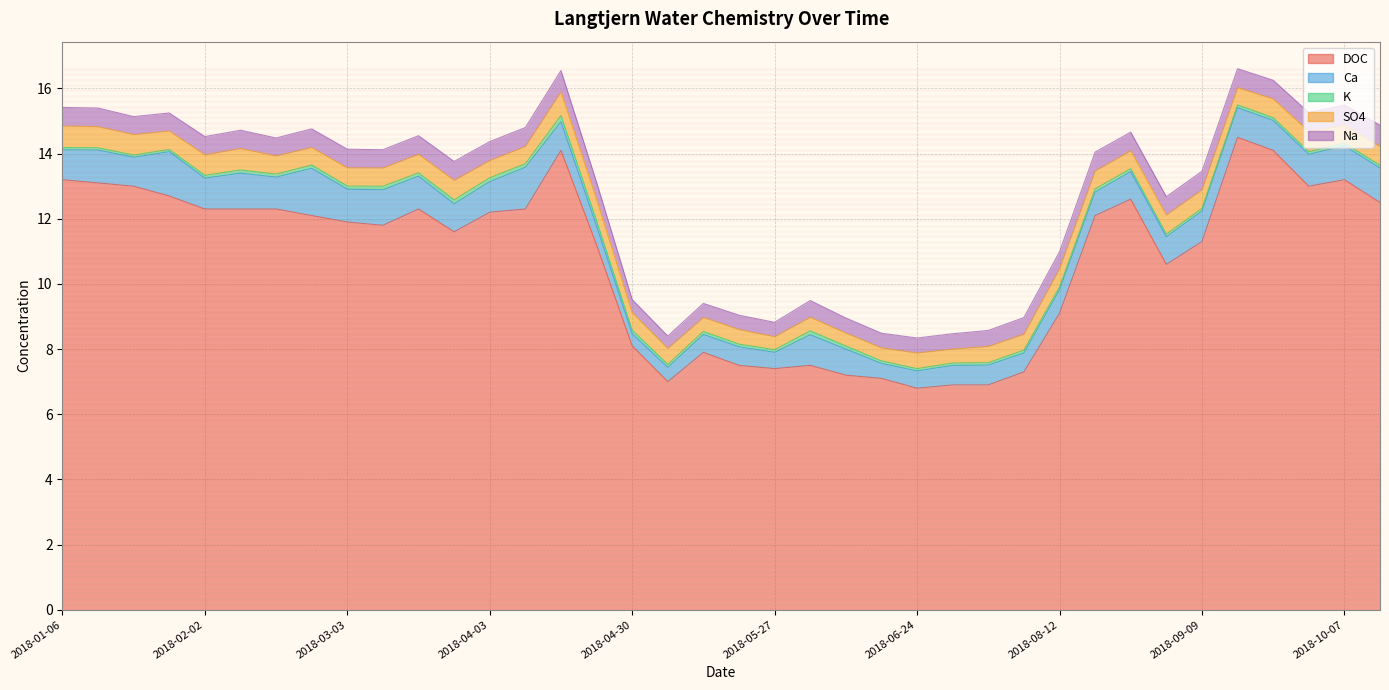

What position from the right is 2018-09-03?

7